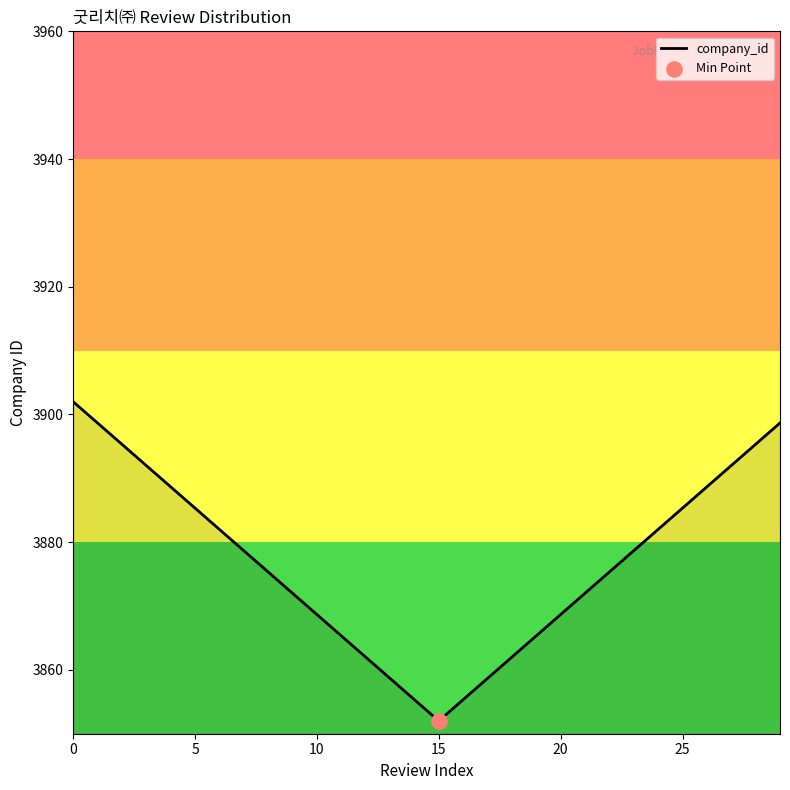

What is the difference between the maximum and minimum values?

50.0